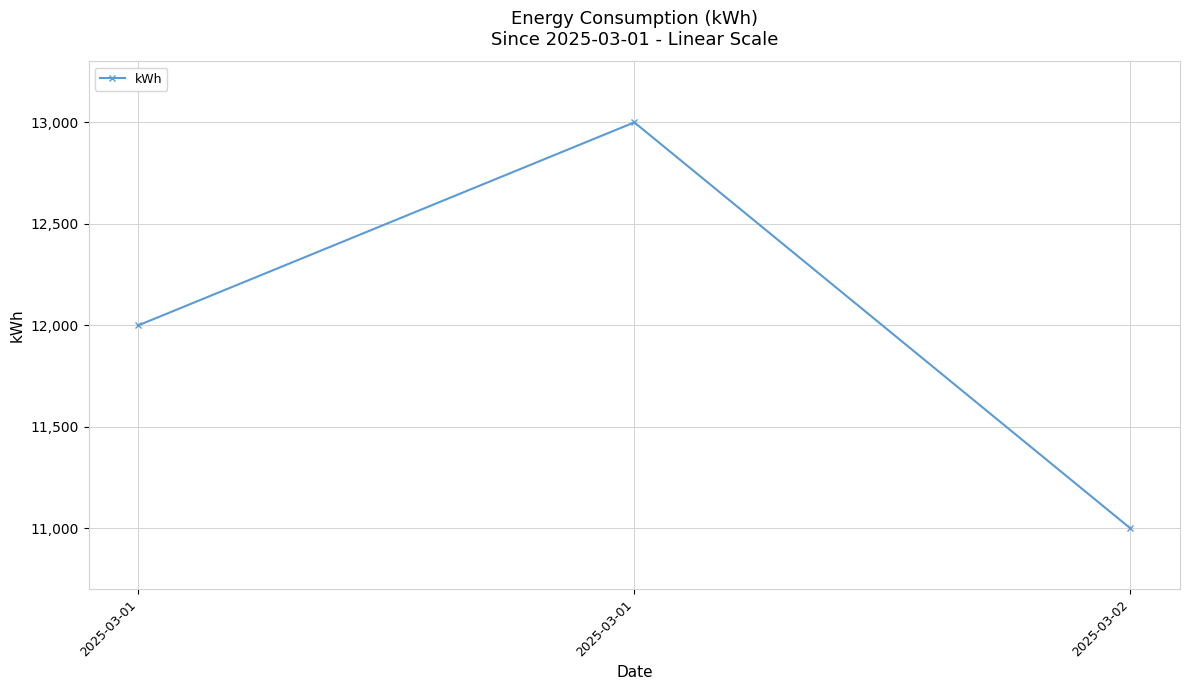

What is the sum of all values?

36000